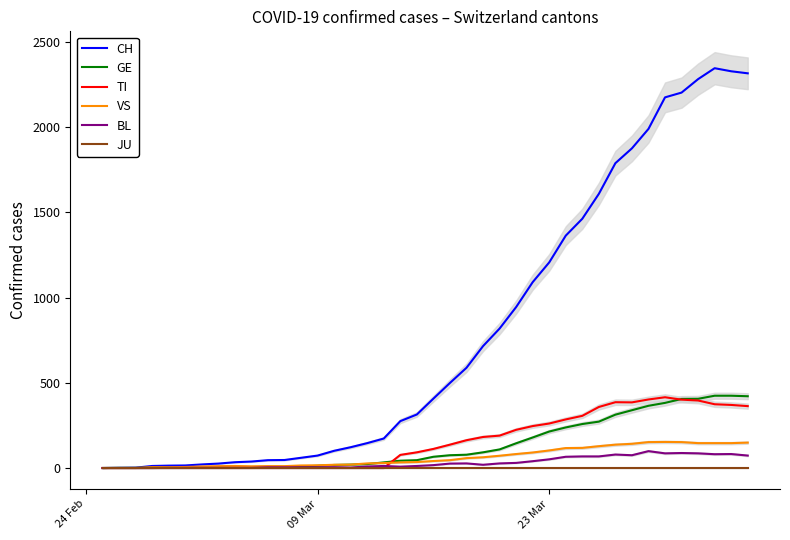

What is the average value of the GE series?

136